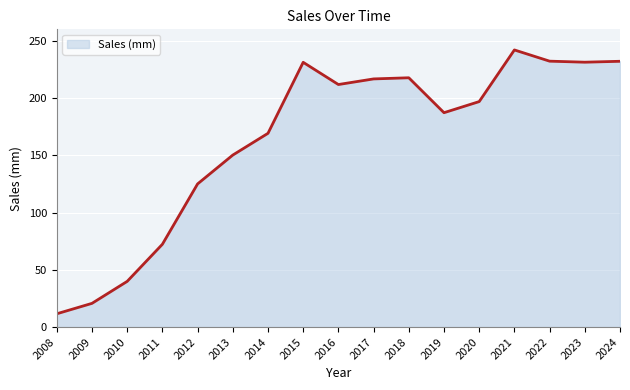

What is the ratio of the value at 2018 to the value at 2021?

0.9